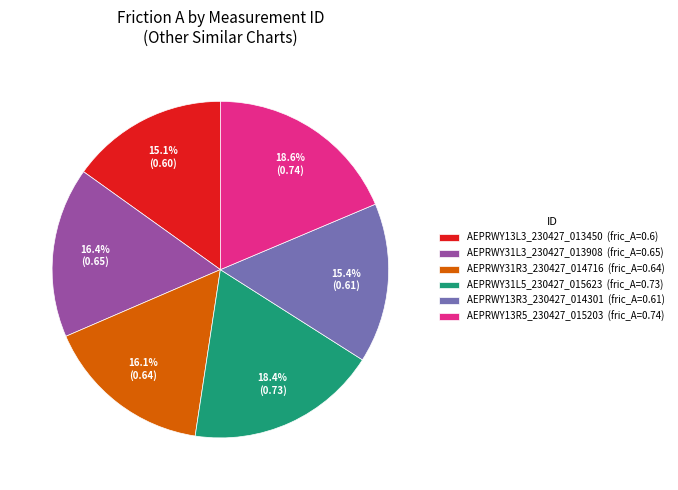

How many slices are in this pie chart?

6